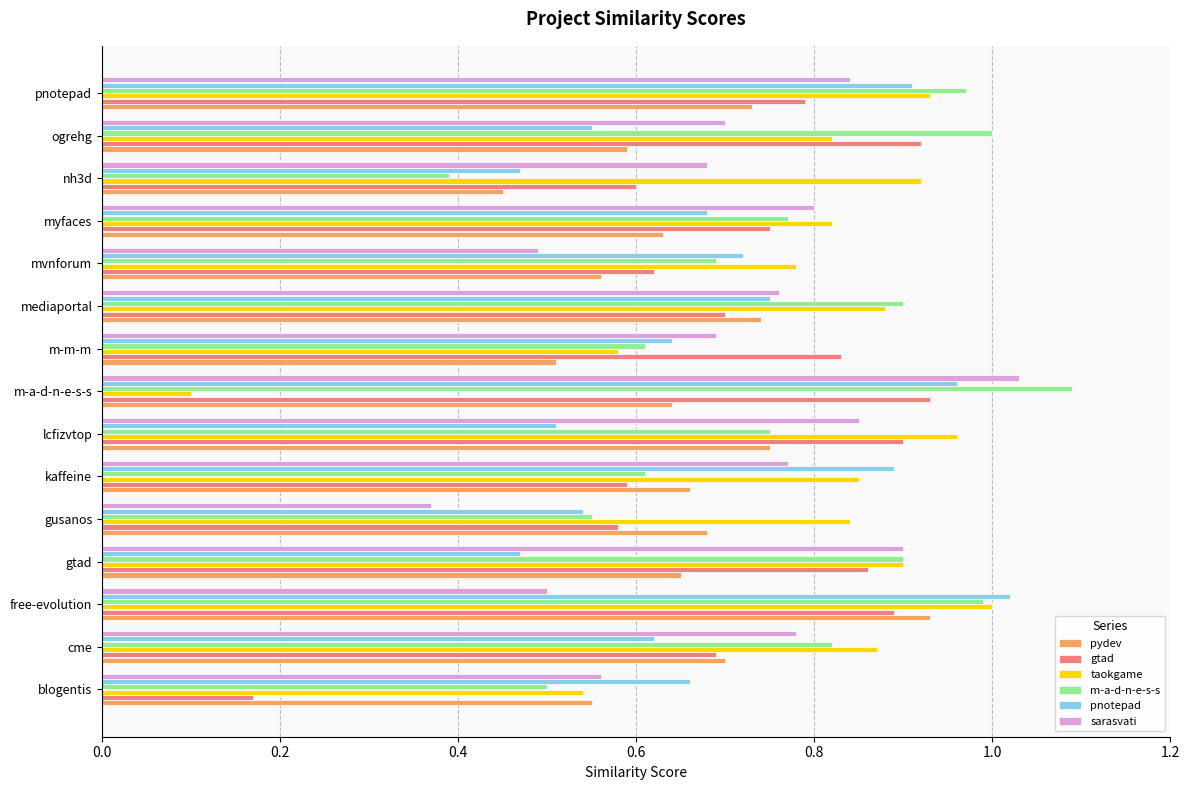

Is it true that sarasvati equals 0.1 at free-evolution?

False